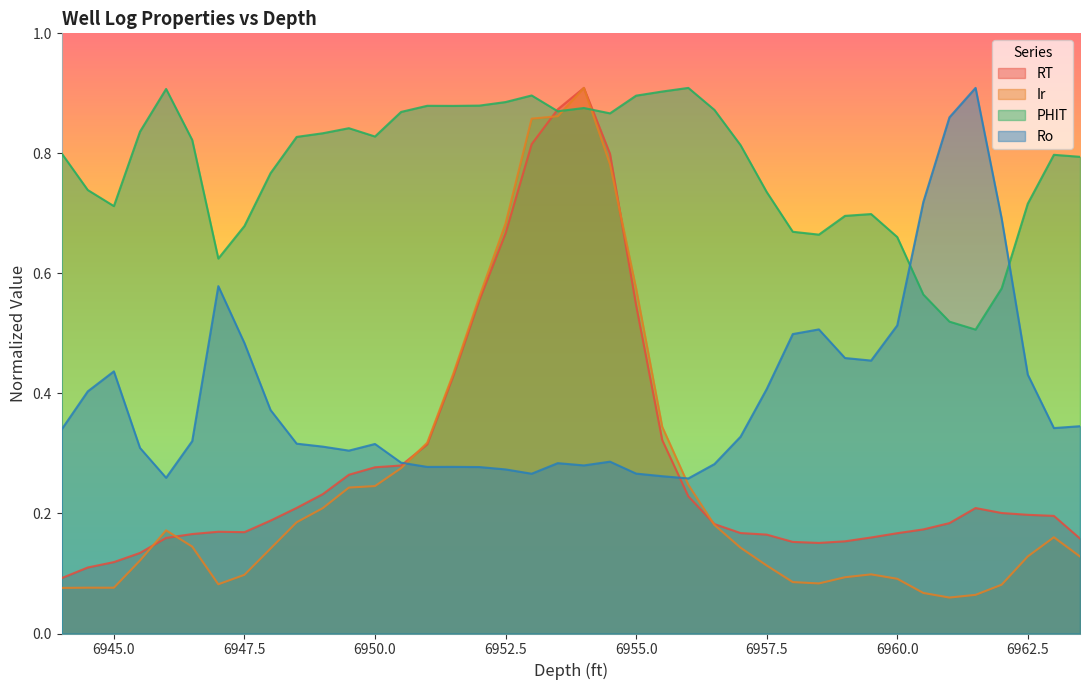

What is the difference between the maximum and minimum values in the Ir series?

0.8